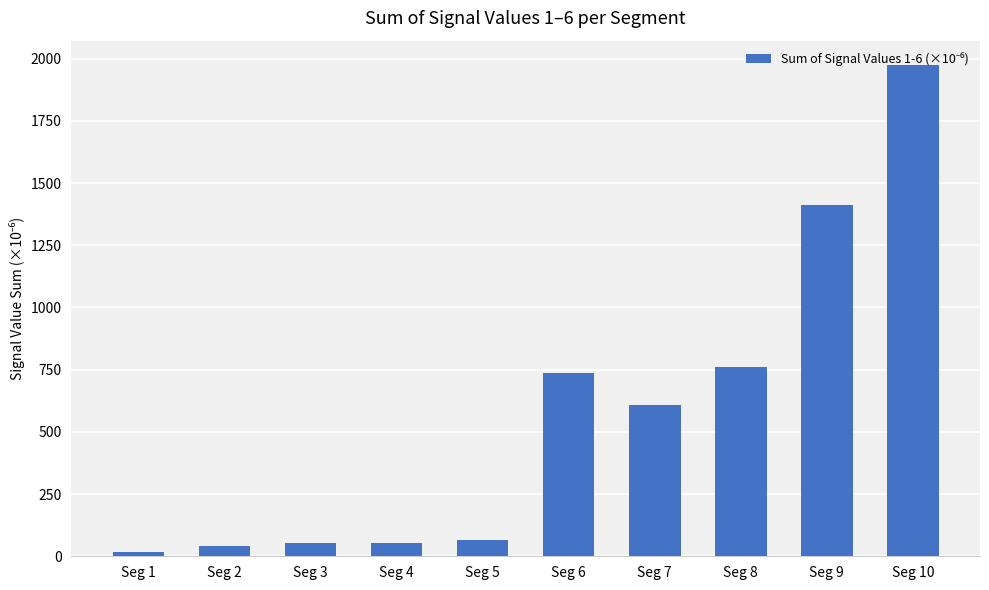

What is the approximate value at Seg 2?

41.3